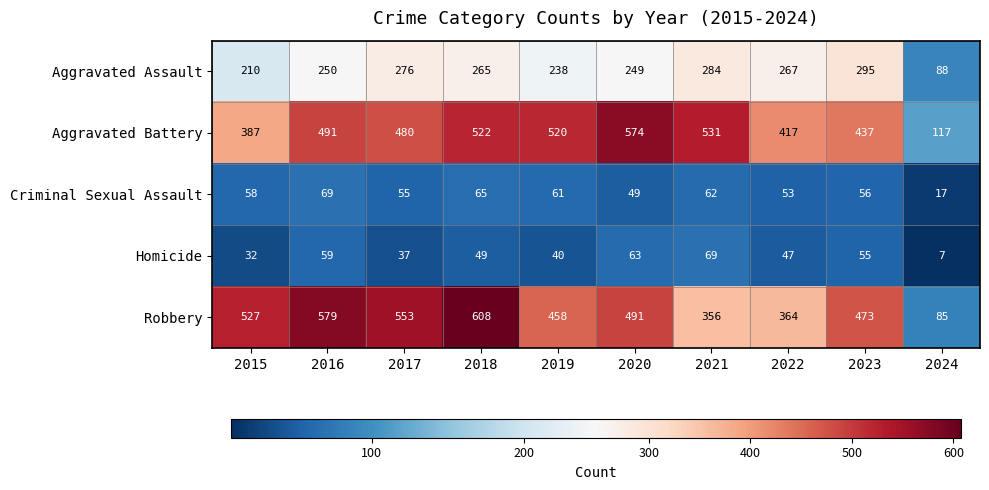

At how many categories does at least one series exceed 315?

9